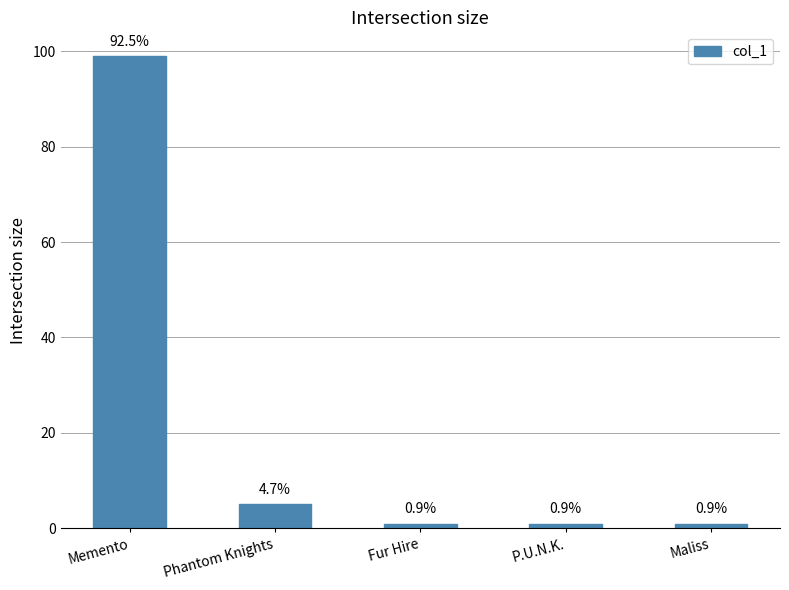

How many bars are there in total?

5